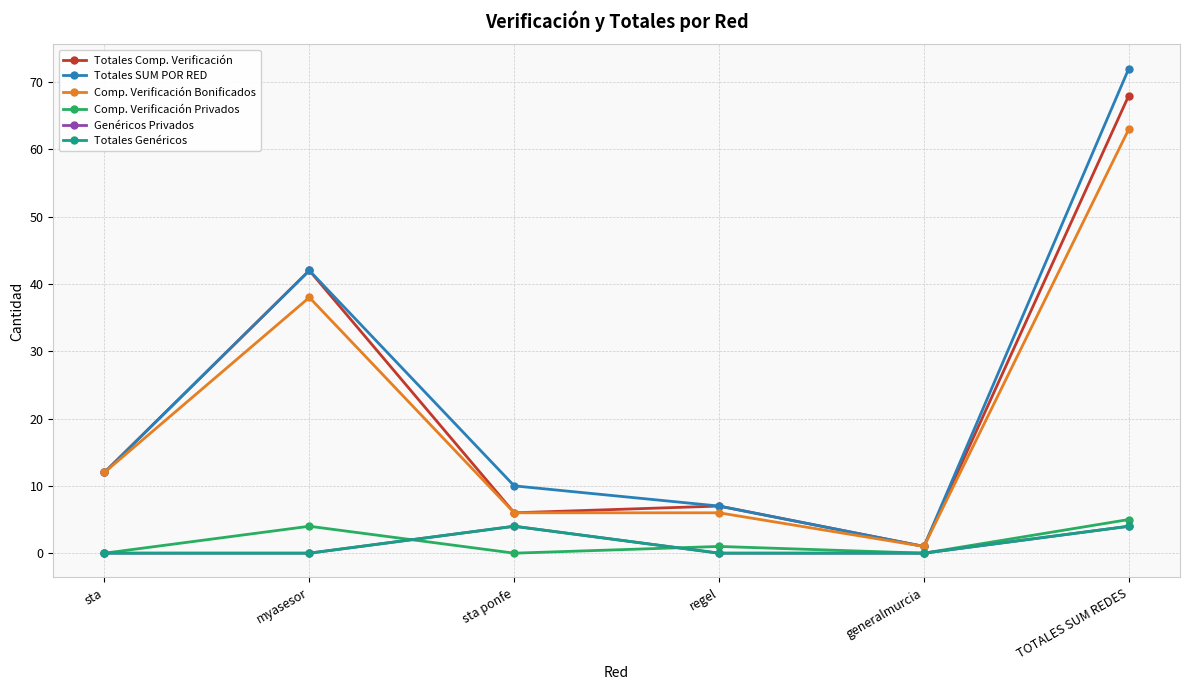

True or false: Totales Genéricos has more than 0 points higher than both neighbors.

True